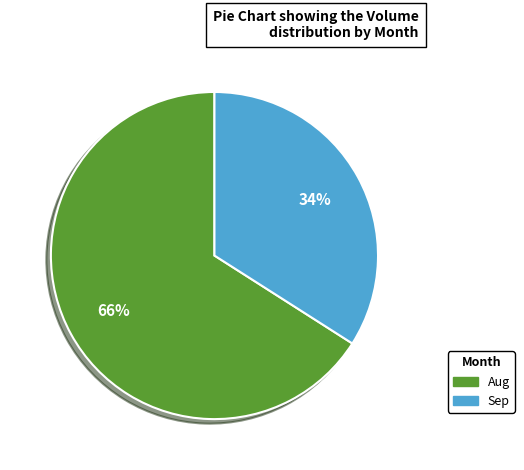

To the nearest percent, what is the average slice percentage?

50%